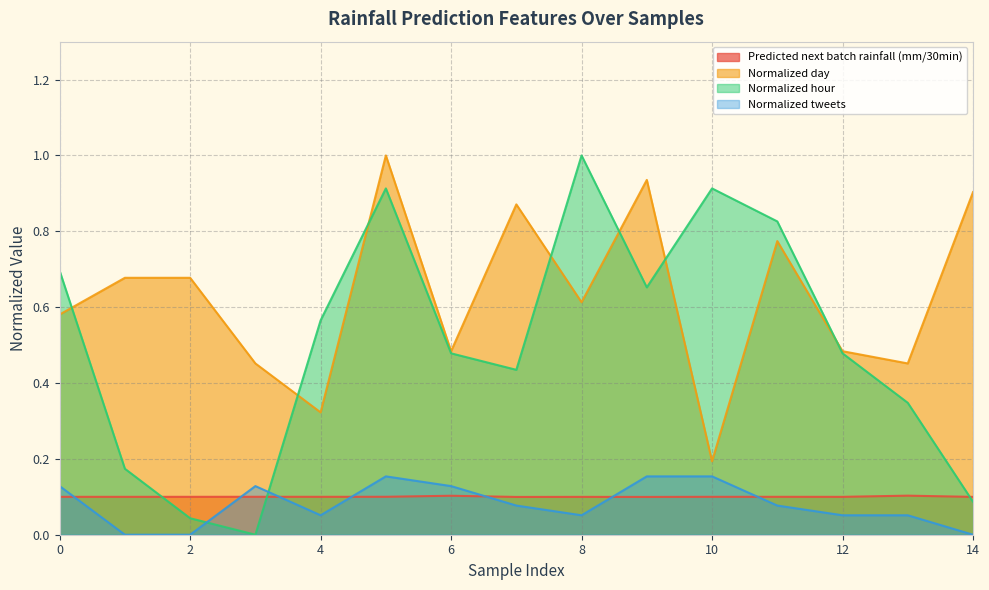

Count the number of categories in the chart.

15